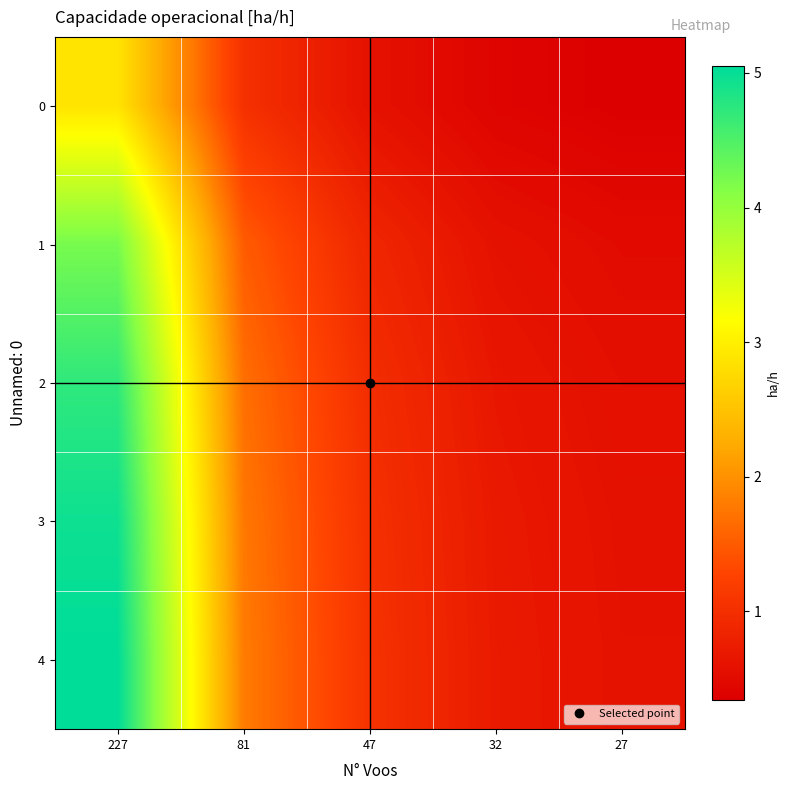

Reading left to right, list all the values displayed in this chart.

0: 227=2.9	81=1.0	47=0.6	32=0.4	27=0.3
1: 227=4.2	81=1.5	47=0.9	32=0.6	27=0.5
2: 227=4.7	81=1.7	47=1.0	32=0.7	27=0.6
3: 227=5.0	81=1.8	47=1.0	32=0.7	27=0.6
4: 227=5.1	81=1.8	47=1.0	32=0.7	27=0.6